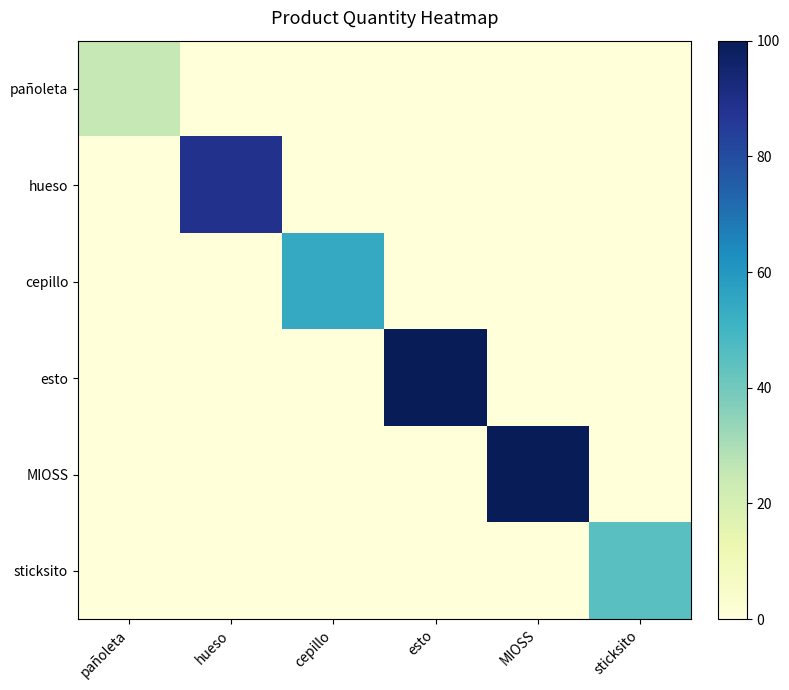

What is the total value across all series at cepillo?

54